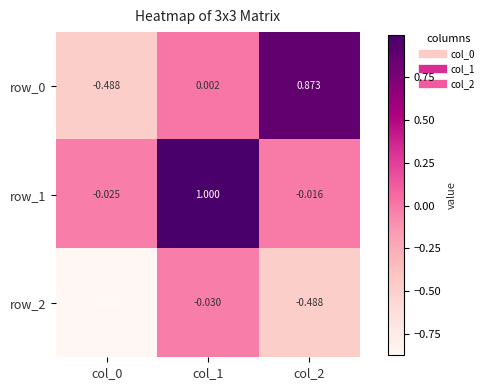

At which category is the sum across all series the highest?

col_1